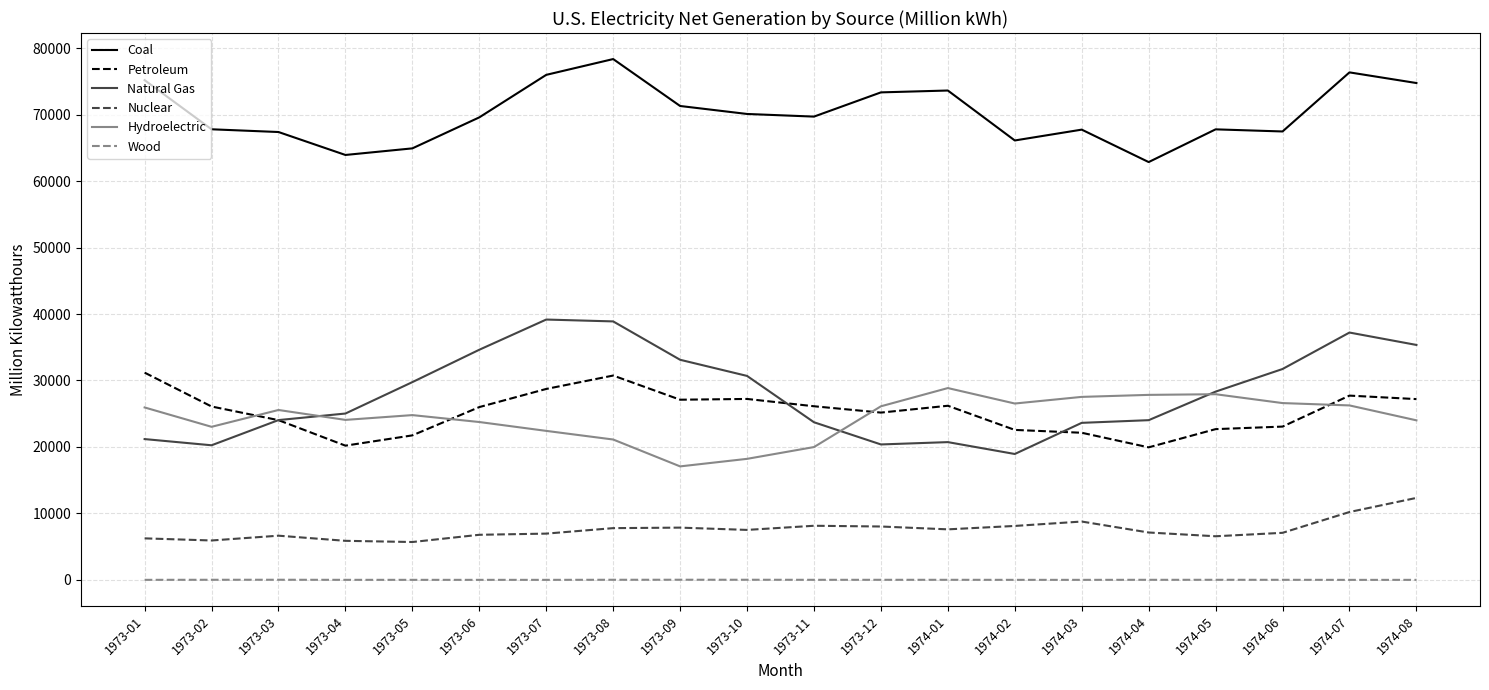

Which series has the widest spread of values?

Natural Gas